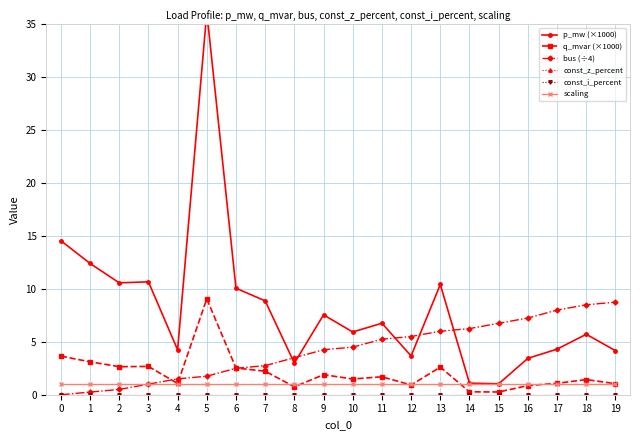

Rank the series at 3 from lowest to highest value.

const_z_percent, const_i_percent, bus (÷4), scaling, q_mvar (×1000), p_mw (×1000)